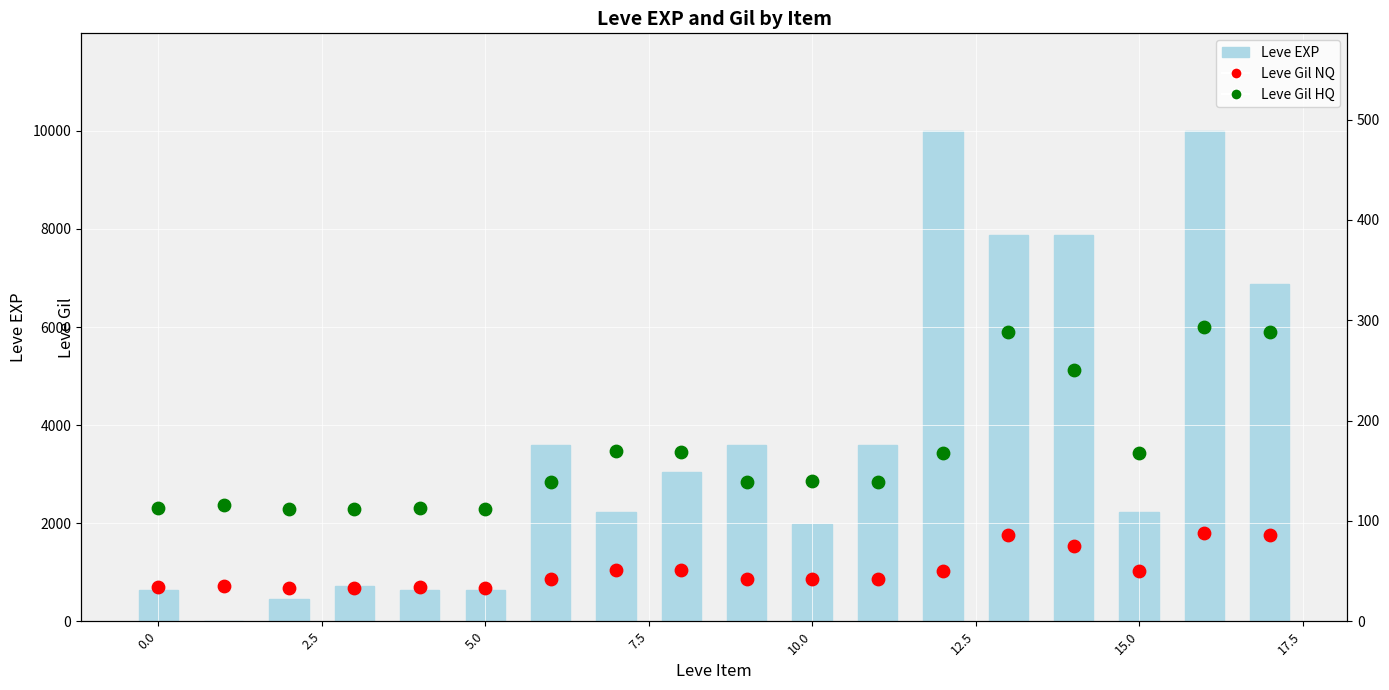

Is the value of Leve Gil NQ at 0.0 greater than the value of Leve EXP at 5.0?

No